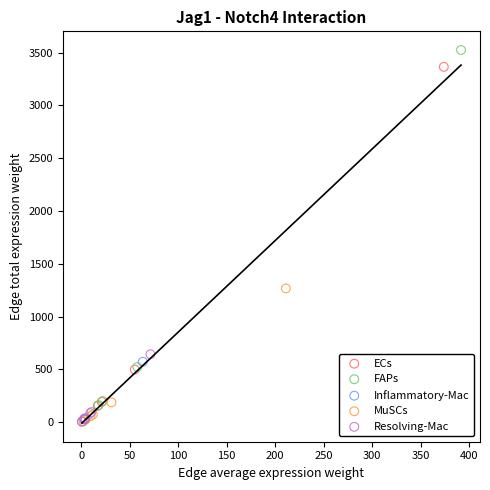

Which series has the largest Y range (max minus min)?

FAPs